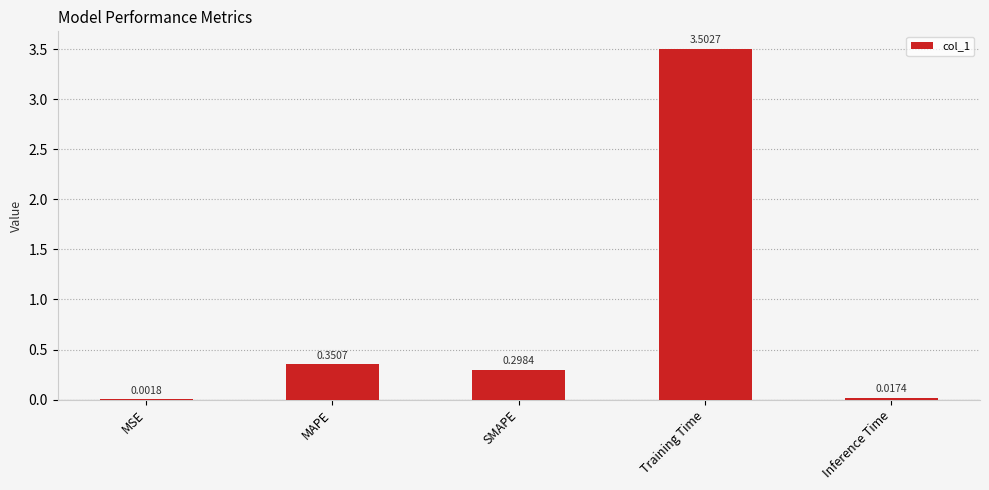

The value at Training Time is 3.5. True or false?

True